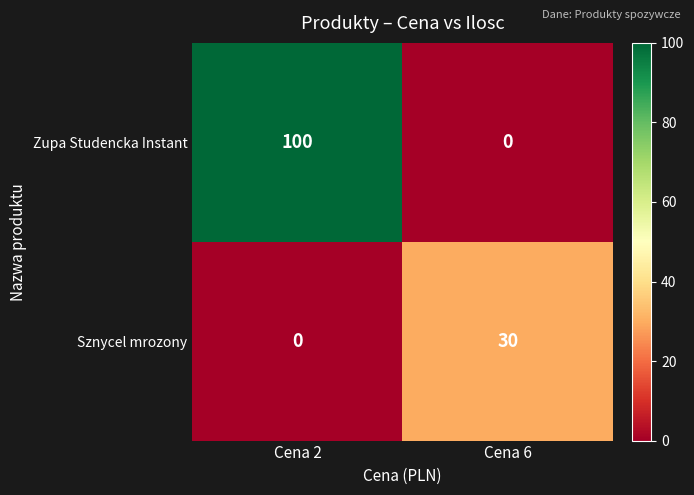

Between Cena 2 and Cena 6, which series saw the biggest shift?

Zupa Studencka Instant